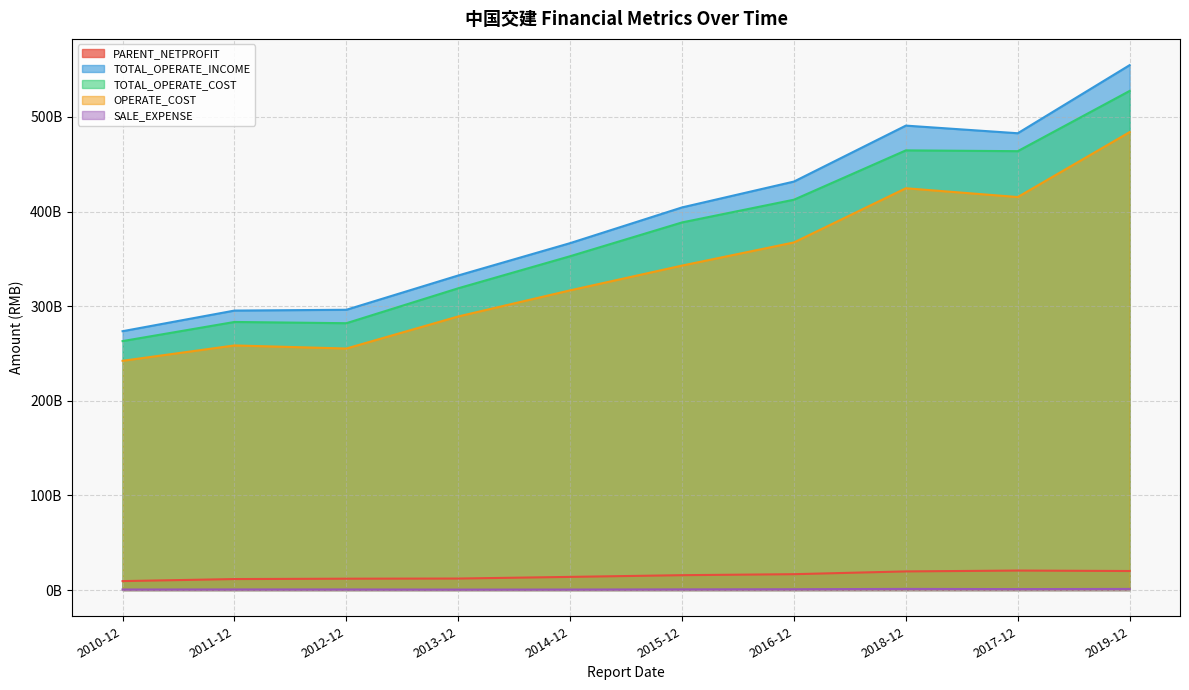

In SALE_EXPENSE, how many points are lower than both neighbors (excluding endpoints)?

2